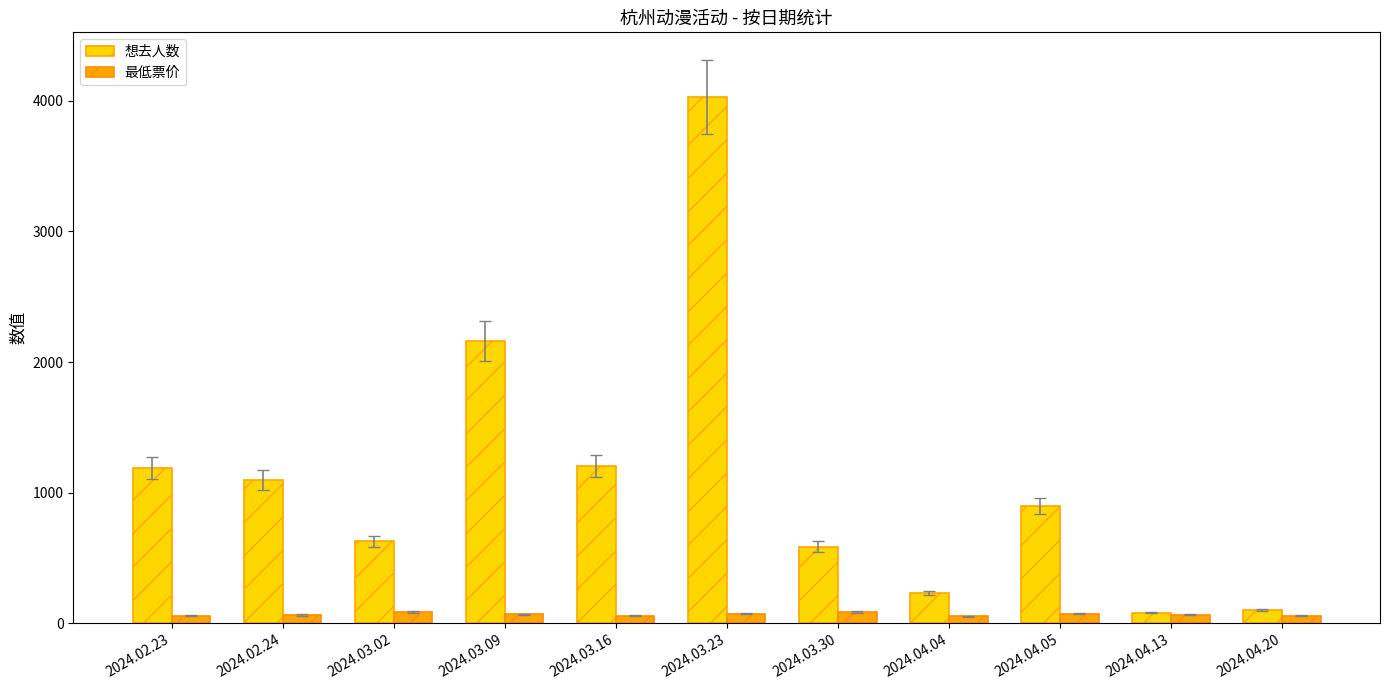

List the series in order of their peak value, highest first.

想去人数, 最低票价